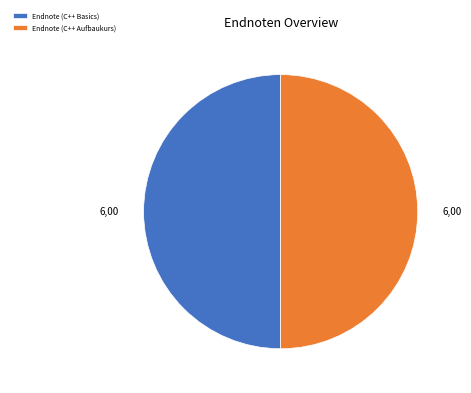

Is it true that Endnote (C++ Aufbaukurs) is 50% of the pie?

True